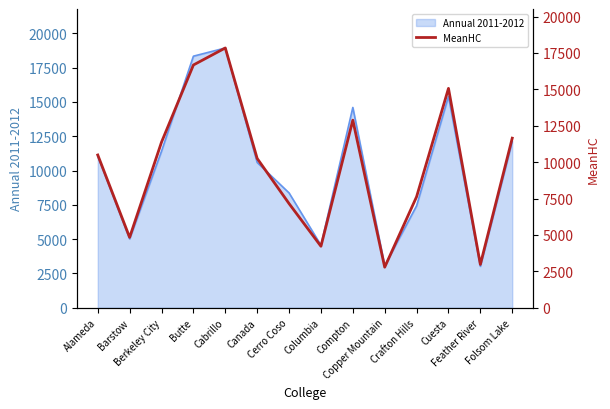

How many data points are less than 10495?

7